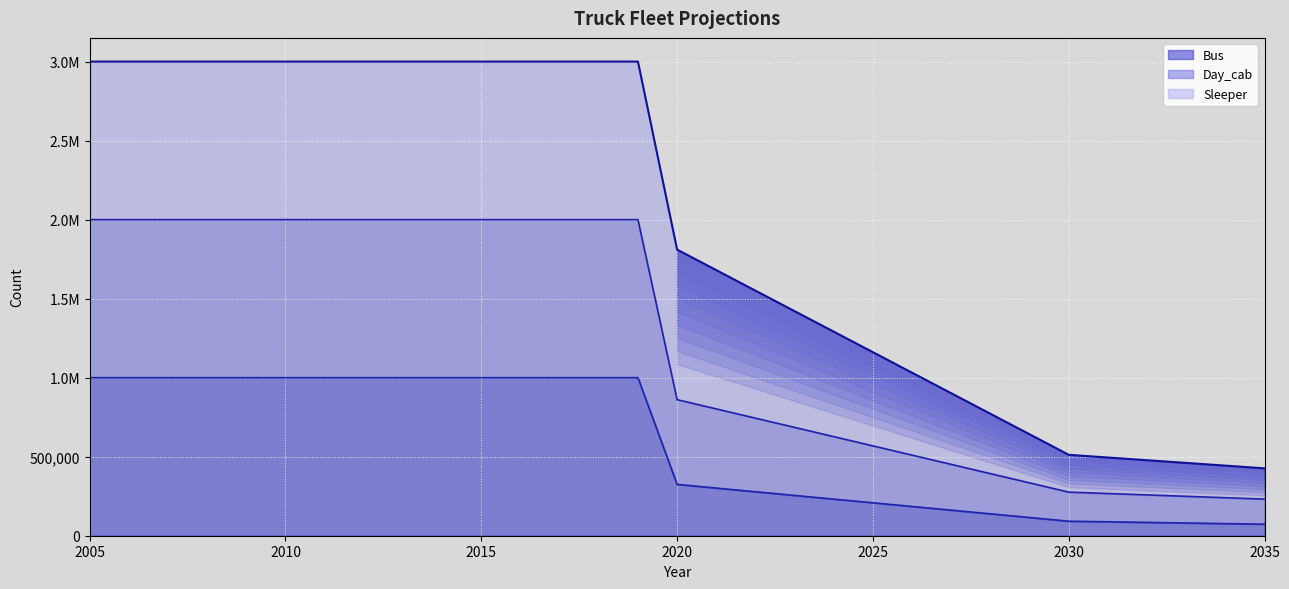

What is the value of the Day_cab point at the 10th from the left?

2000000.0